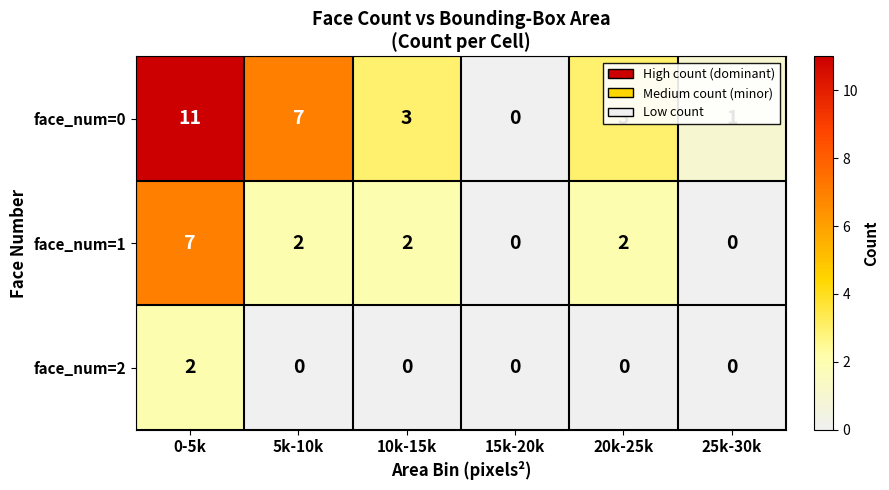

Is the value of face_num=1 at 5k-10k greater than the value of face_num=2 at 25k-30k?

Yes